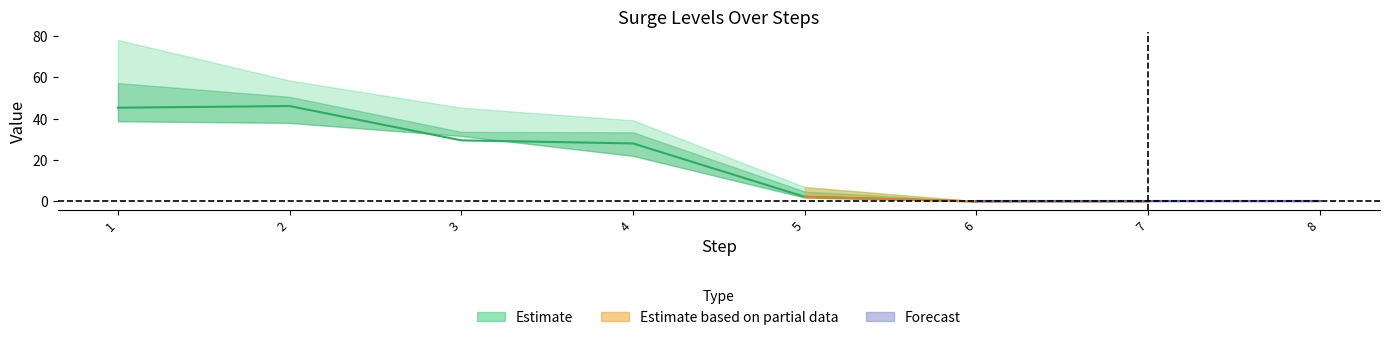

Reading right to left, what are all the values shown in this chart?

0010a: 8=0.0	7=0.0	6=0.0	5=1.9	4=22.0	3=31.7	2=38.0	1=38.8
0020a: 8=0.0	7=0.0	6=0.0	5=2.2	4=28.1	3=29.6	2=46.2	1=45.4
0050a: 8=0.0	7=0.0	6=0.0	5=4.8	4=33.5	3=33.7	2=50.6	1=57.3
0100a: 8=0.0	7=0.0	6=0.1	5=7.0	4=39.3	3=45.4	2=58.5	1=78.2